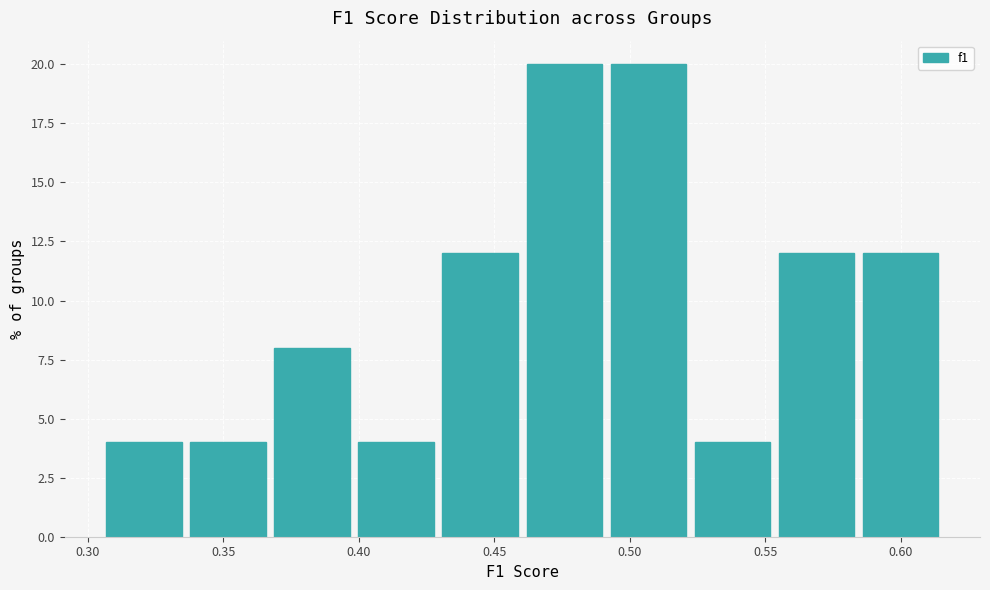

What is the height of the bar covering 0.520 to 0.555 on the x-axis? Neither the bar edges nor the heights are printed on the chart, so give them approximately, as read against the axes.

4